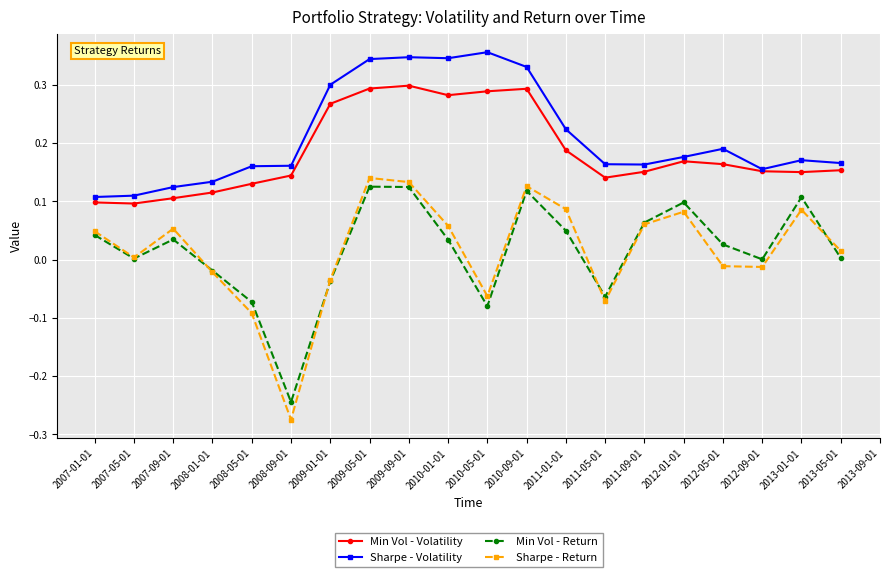

Which series has the largest range (max minus min)?

Sharpe - Return